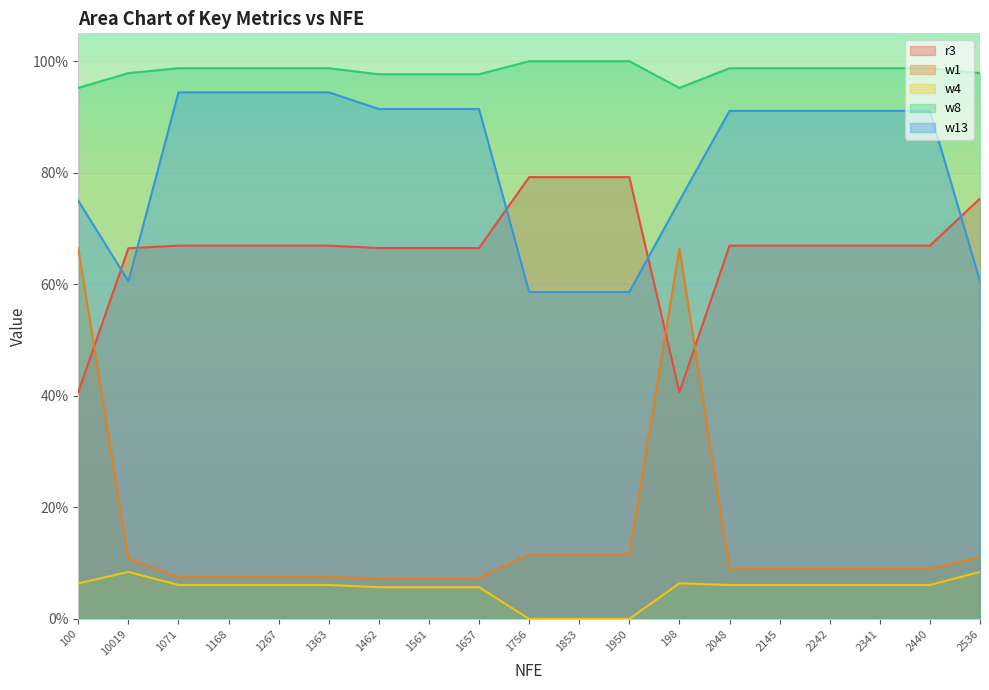

Which has a higher value, 198 or 1756?

1756